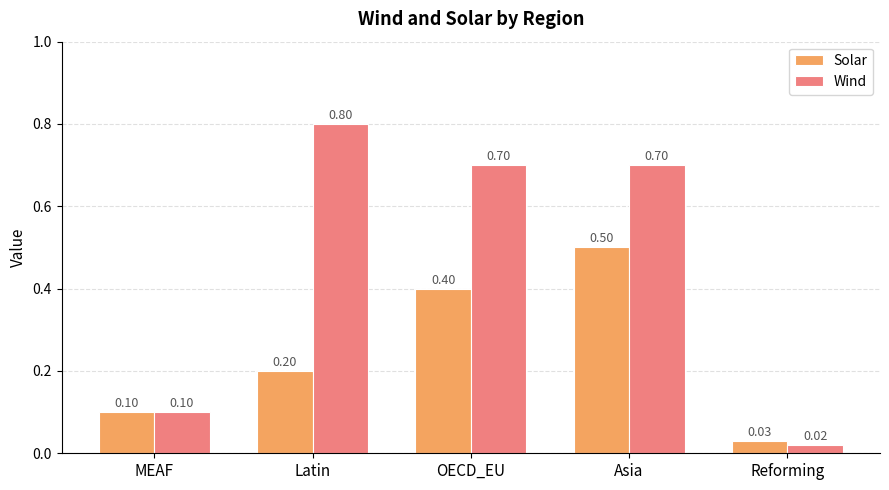

Which category has the highest value in the Wind series?

Latin